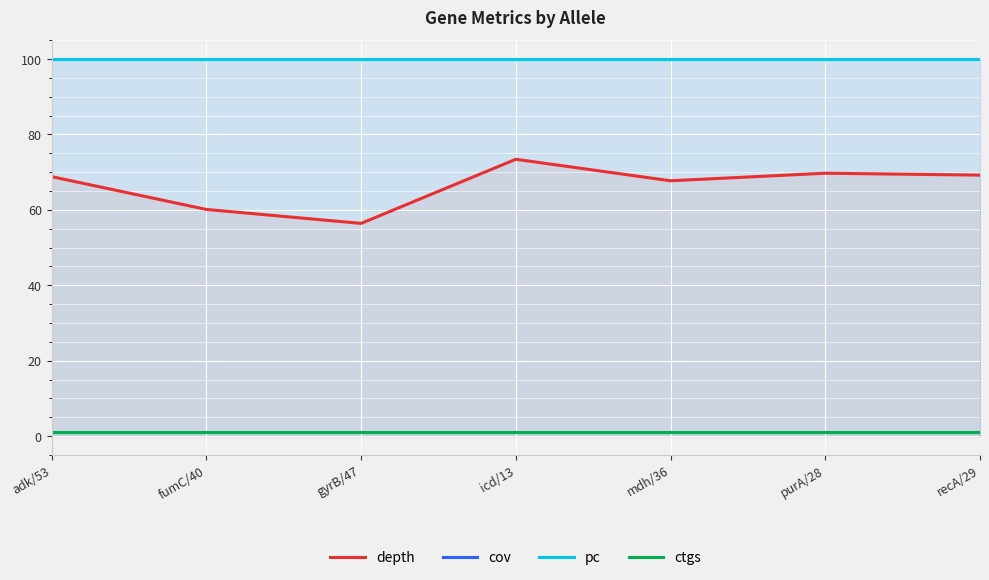

Which series changed the most between fumC/40 and mdh/36?

depth